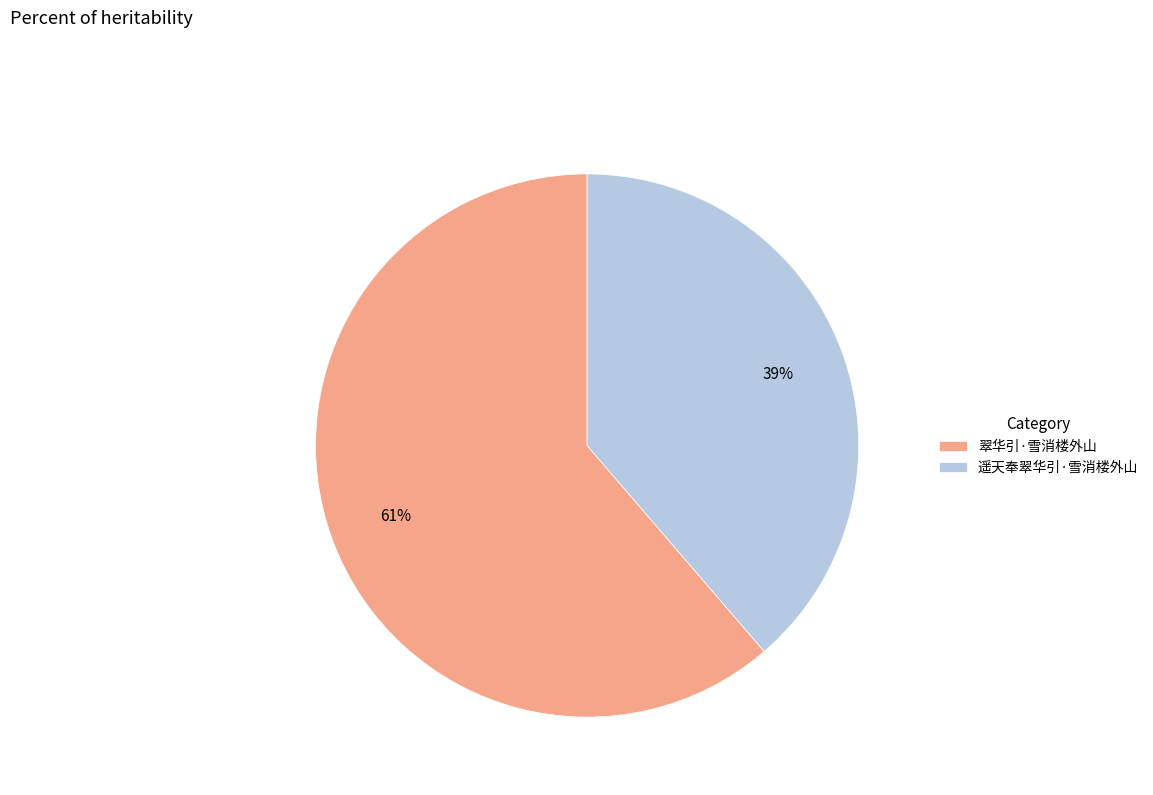

To the nearest percent, what is the combined percentage of 遥天奉翠华引·雪消楼外山 and 翠华引·雪消楼外山?

100%